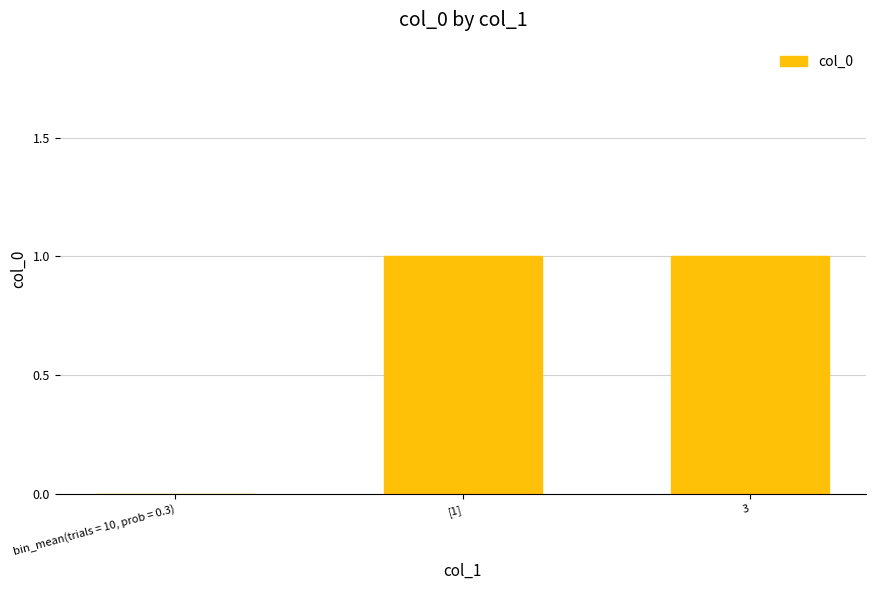

Approximately how many times larger is the value at 3 compared to [1]?

1.0